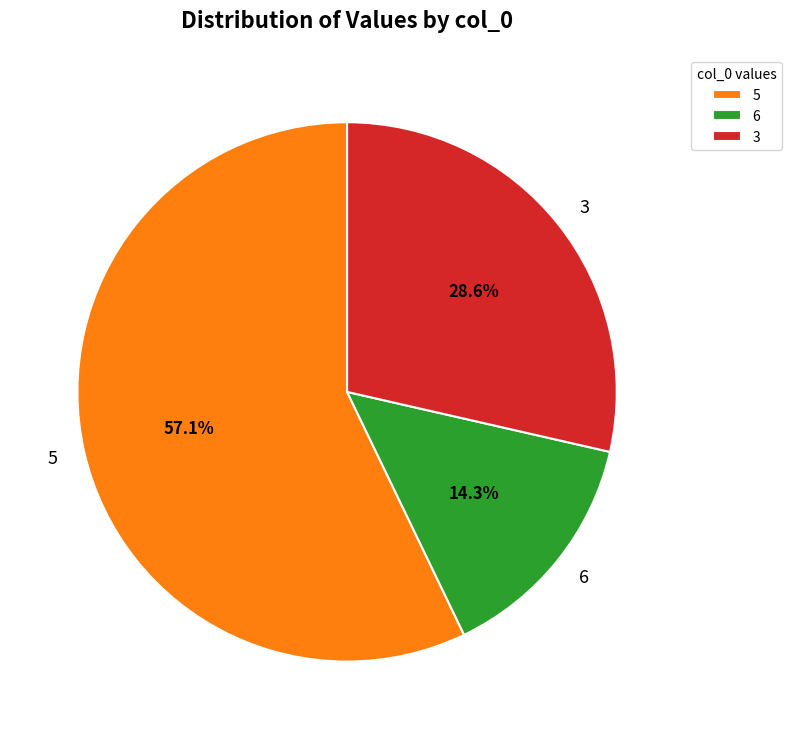

Rank the categories by value from lowest to highest.

6, 3, 5